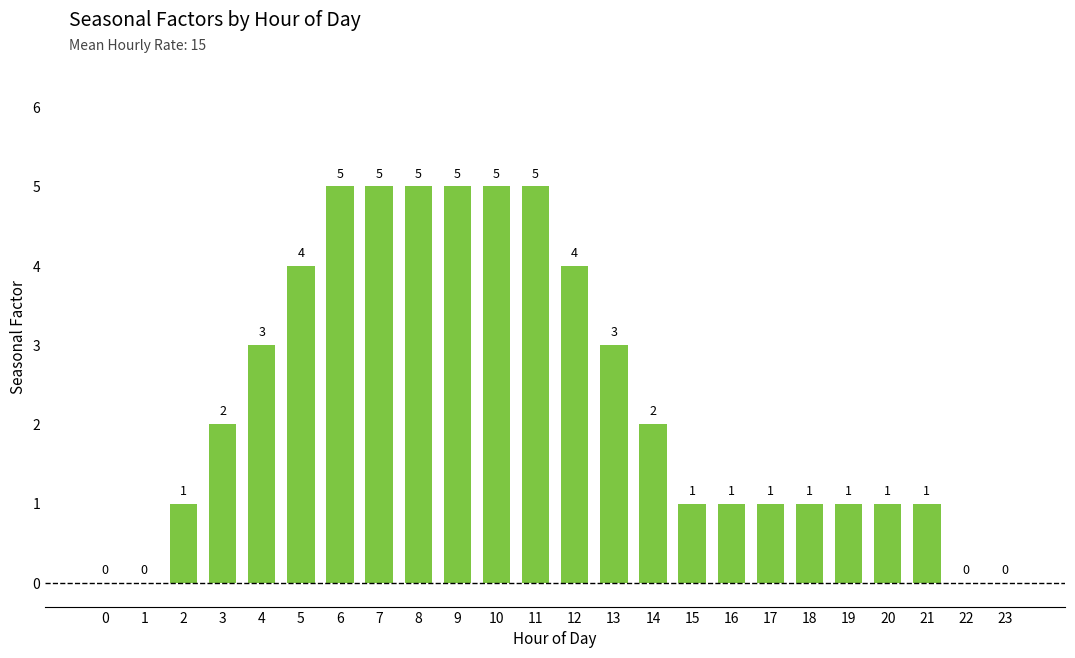

What value does the data have at 4?

3